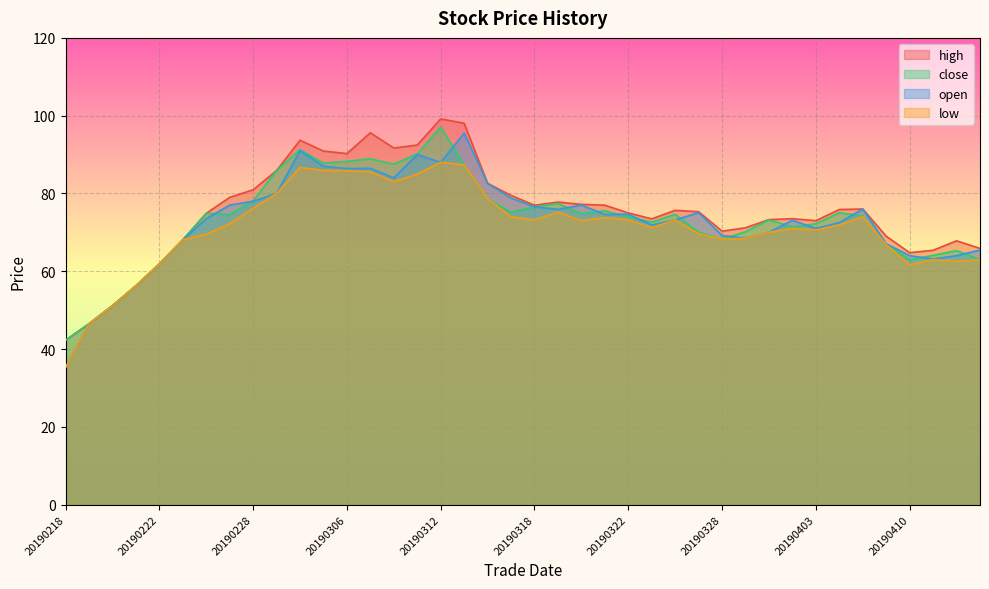

How many data points does each series have?

40